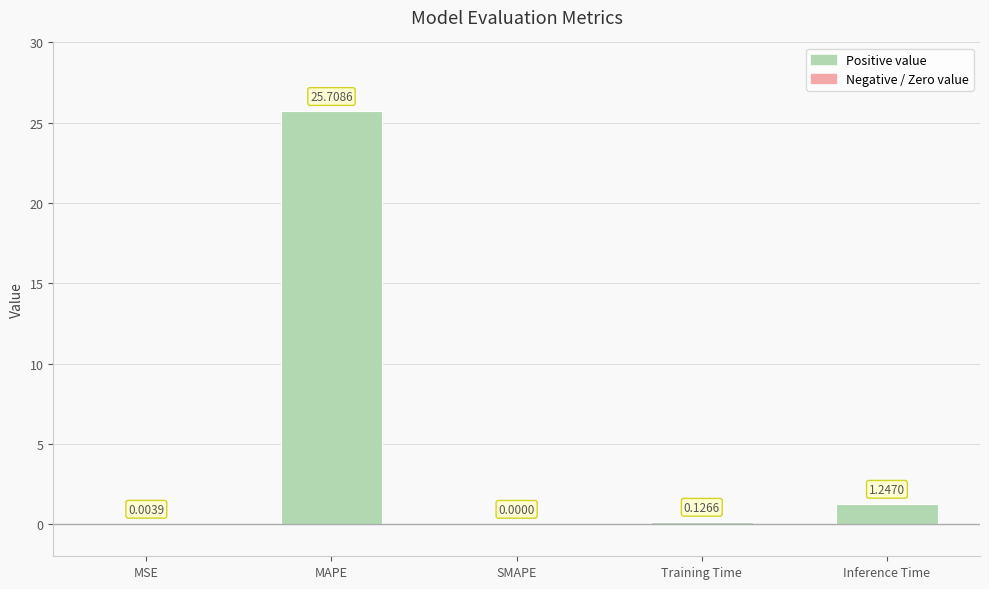

What is the sum of all values?

27.1